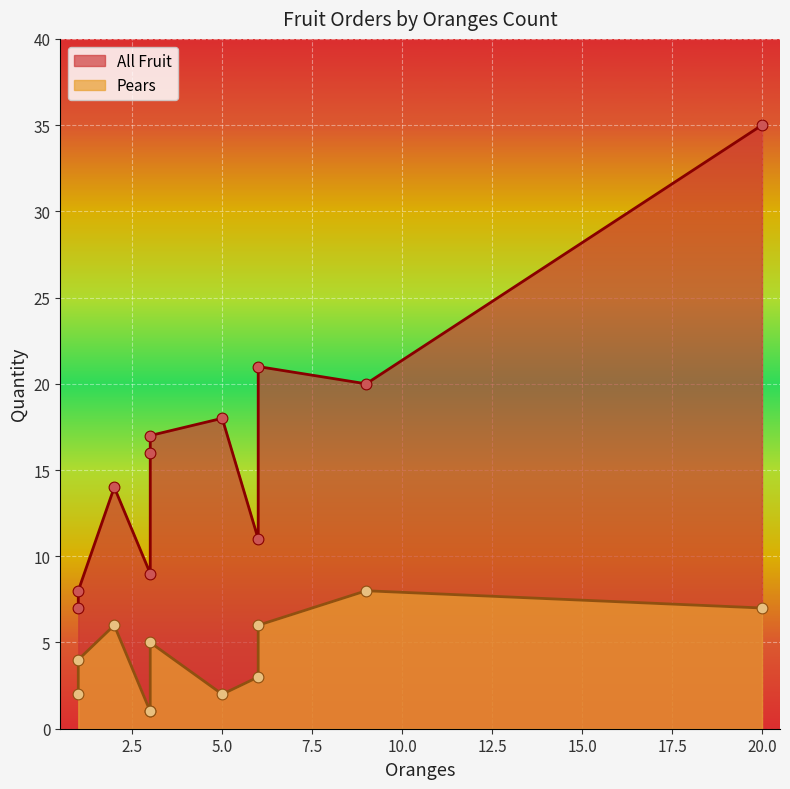

Which series has the widest spread of Y values?

All Fruit